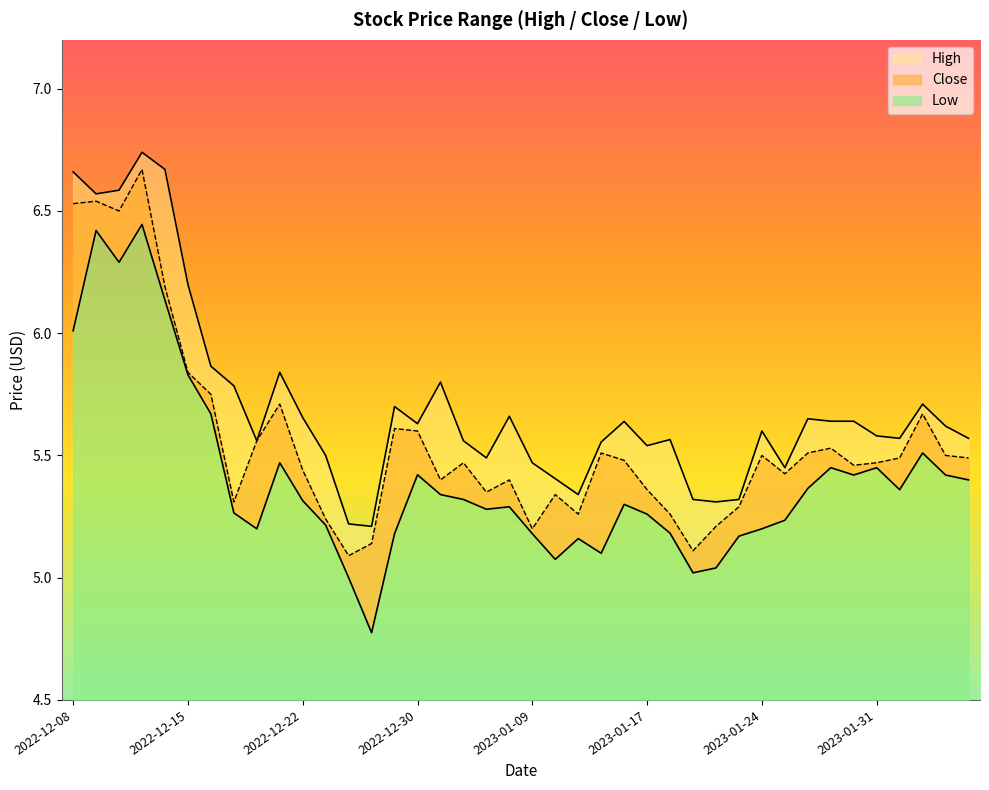

What is the highest value of the High series?

6.7